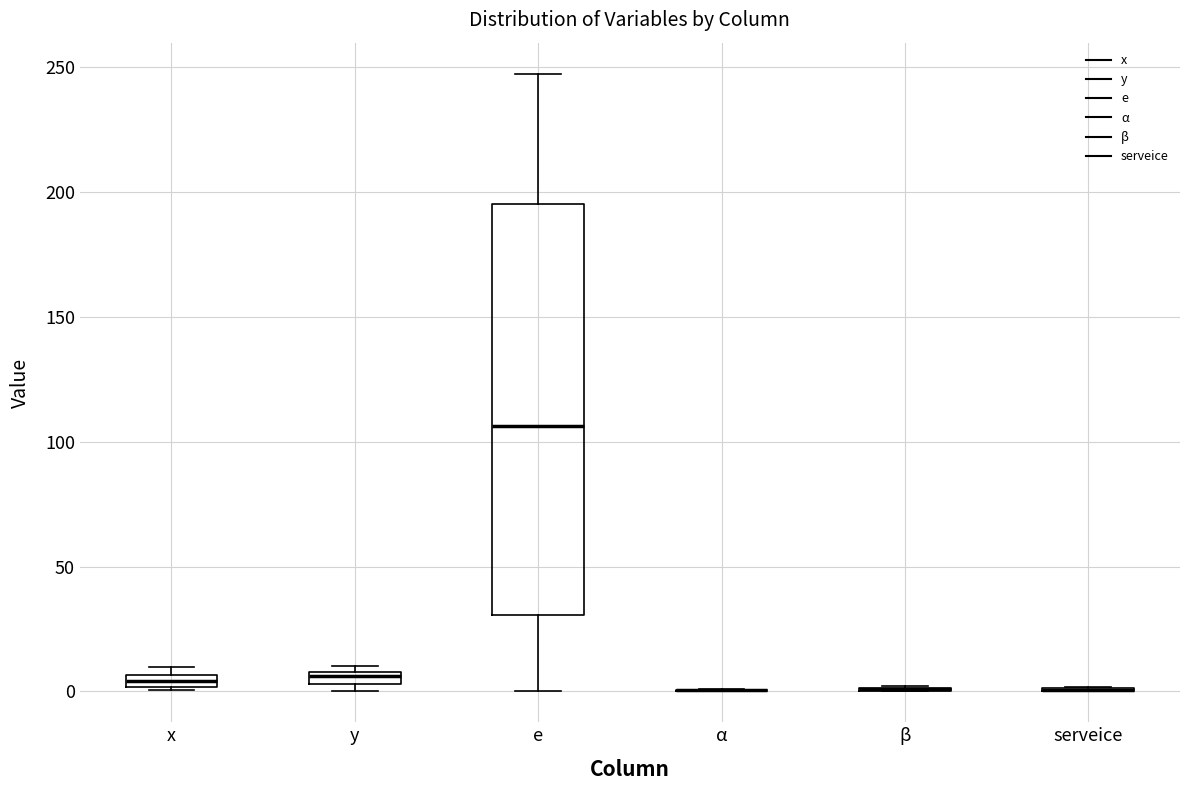

Which box is the tallest, from its lower edge to its upper edge?

e